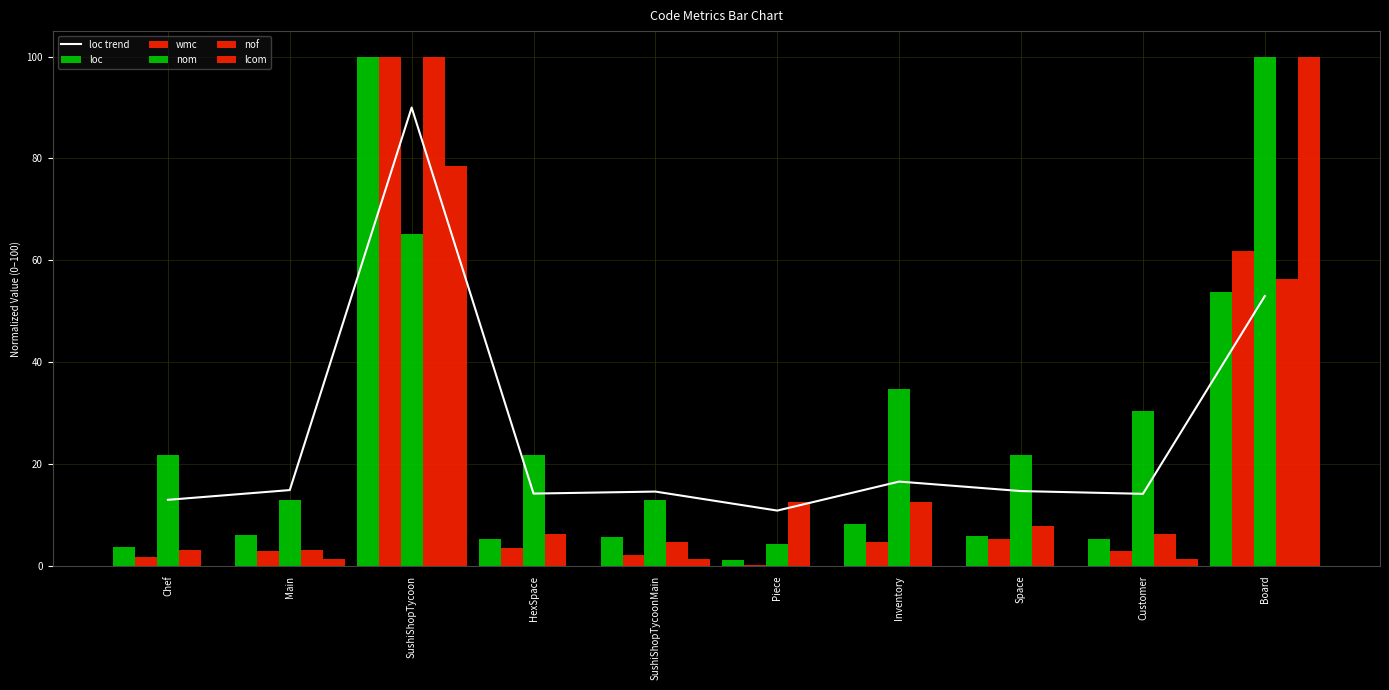

Where does the wmc series first go above 3?

Main